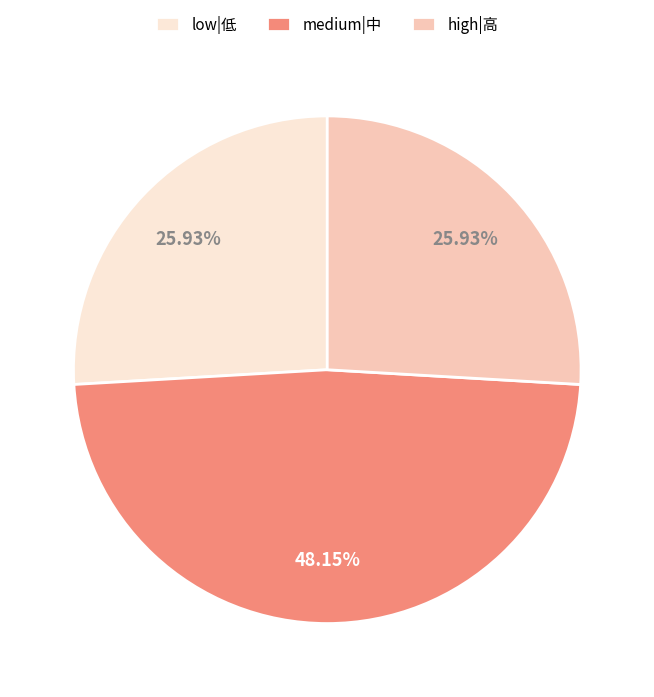

Is there a majority slice in this chart?

No